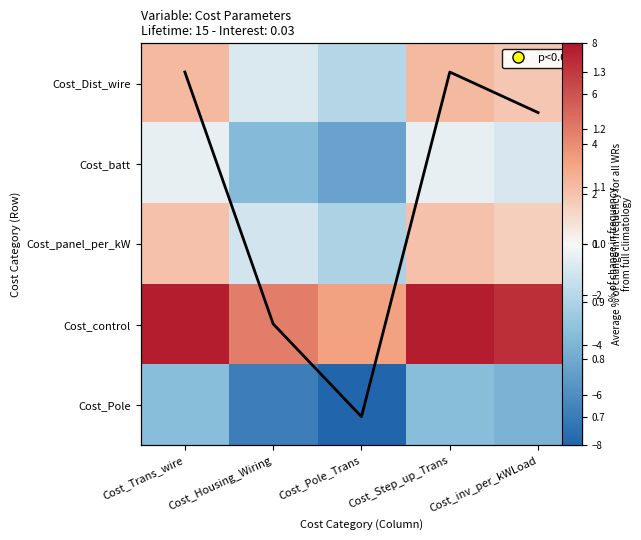

What value does the Cost_Dist_wire series have at Cost_Step_up_Trans?

2.4